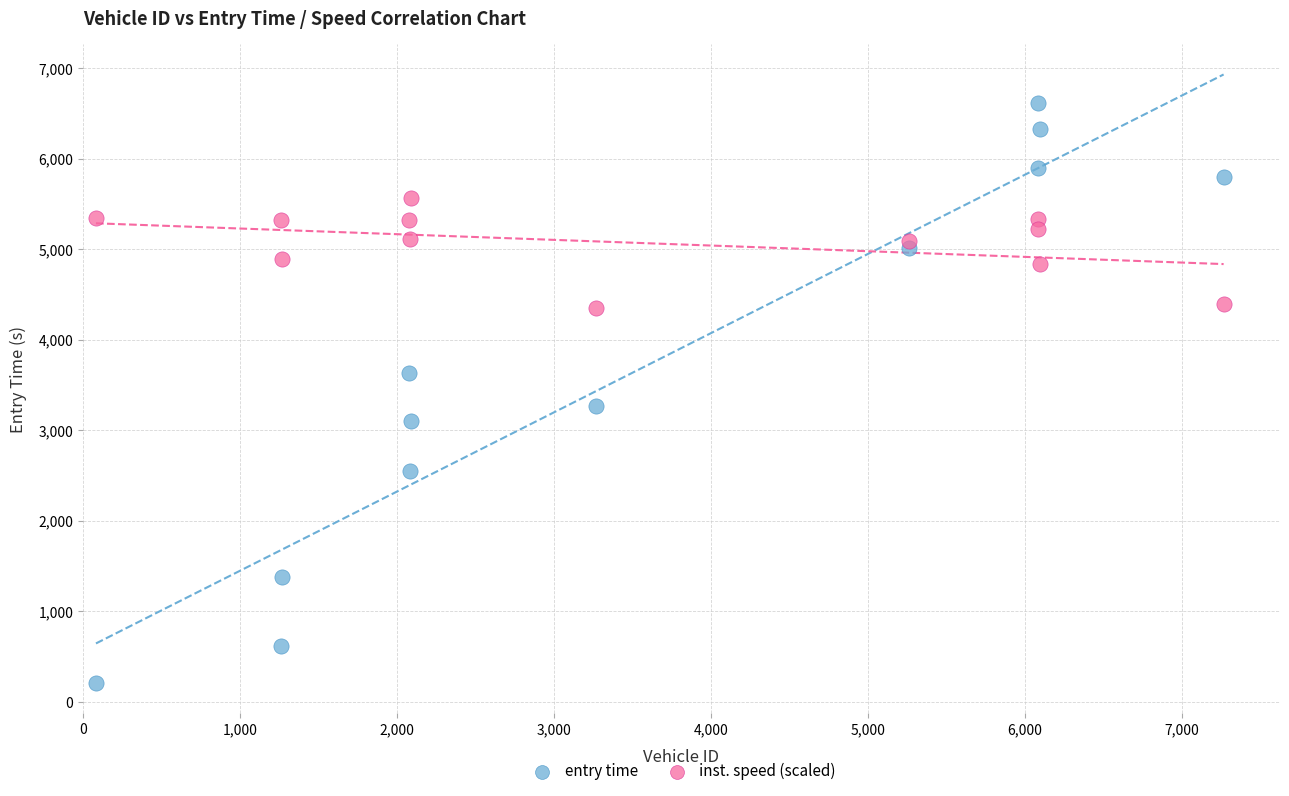

What are all the series names shown in the legend?

entry time, inst. speed (scaled)